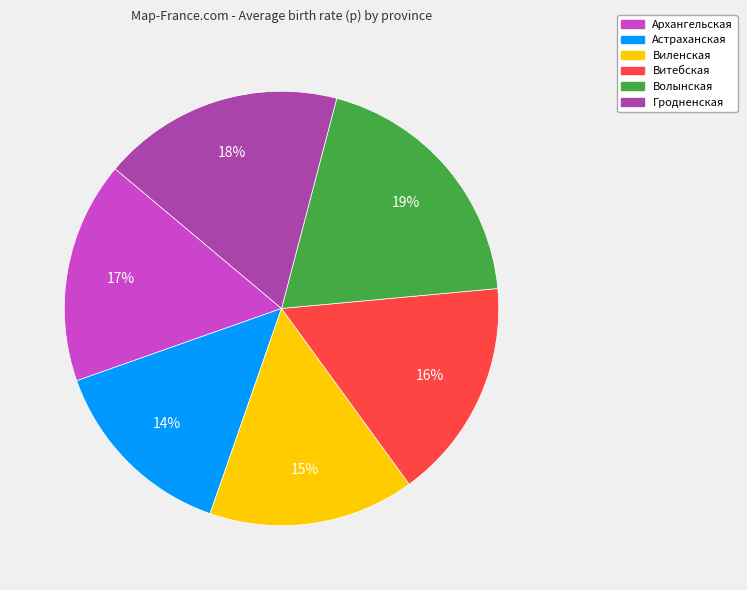

Which category has the smallest portion of the pie?

Астраханская